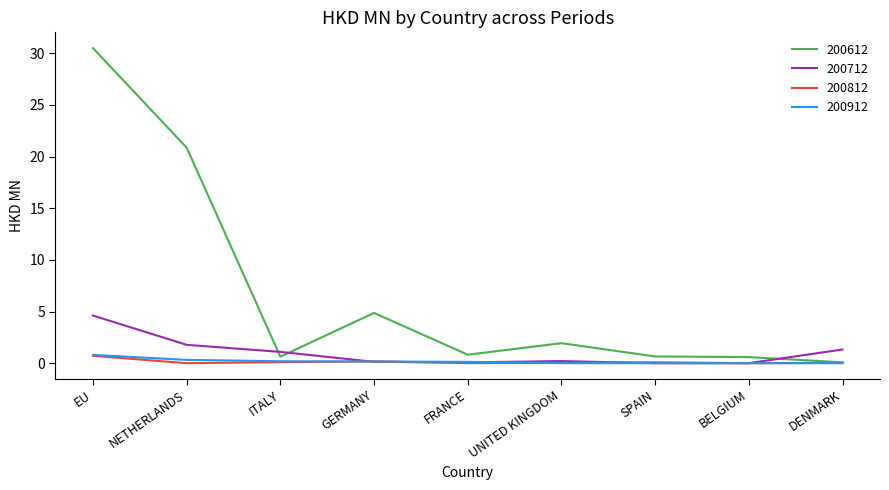

At which category is the sum across all series the highest?

EU